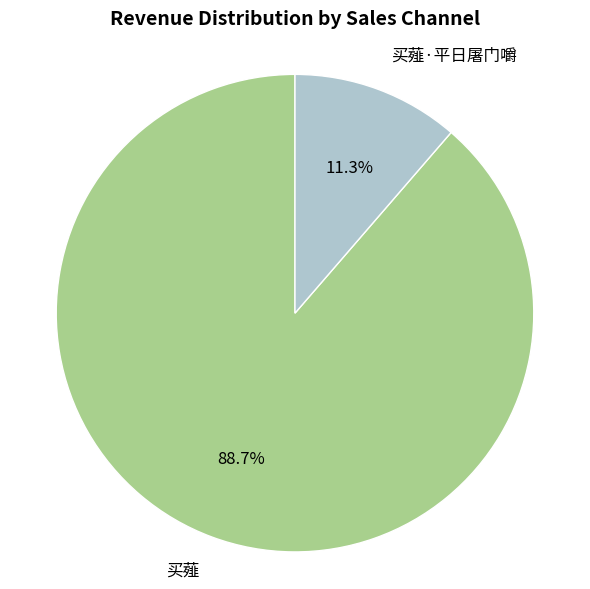

What is the ratio of the value at 买薤·平日屠门嚼 to the value at 买薤?

0.1